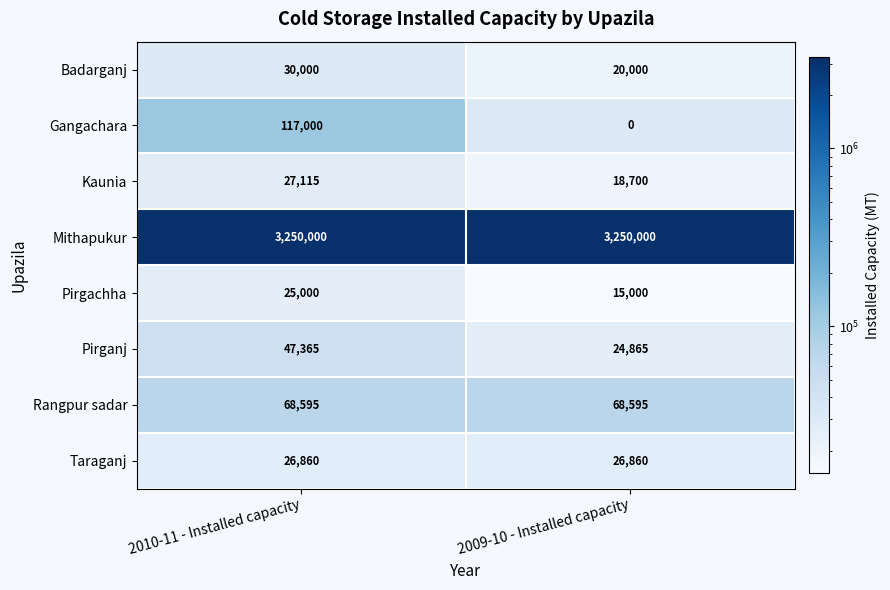

Which series changed the most between 2010-11 - Installed capacity and 2009-10 - Installed capacity?

Gangachara